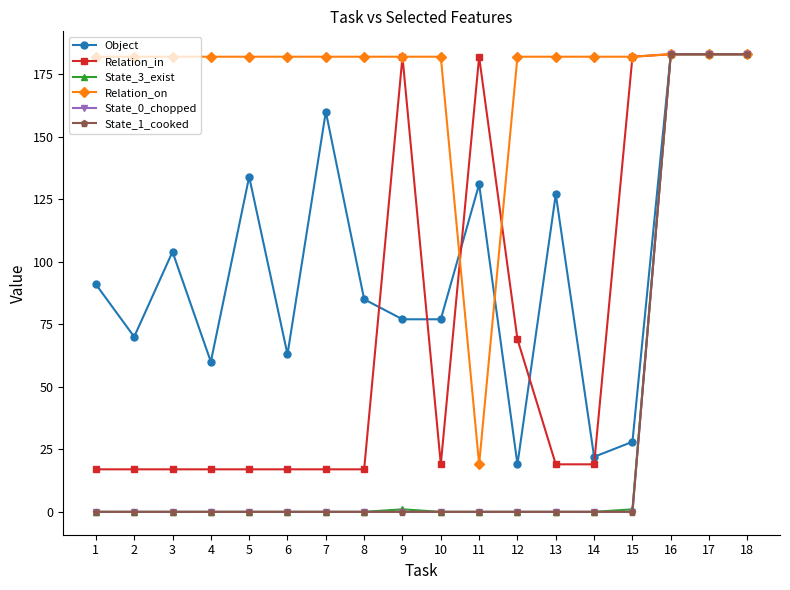

What is the approximate value of Relation_in at 4, to the nearest 5?

15